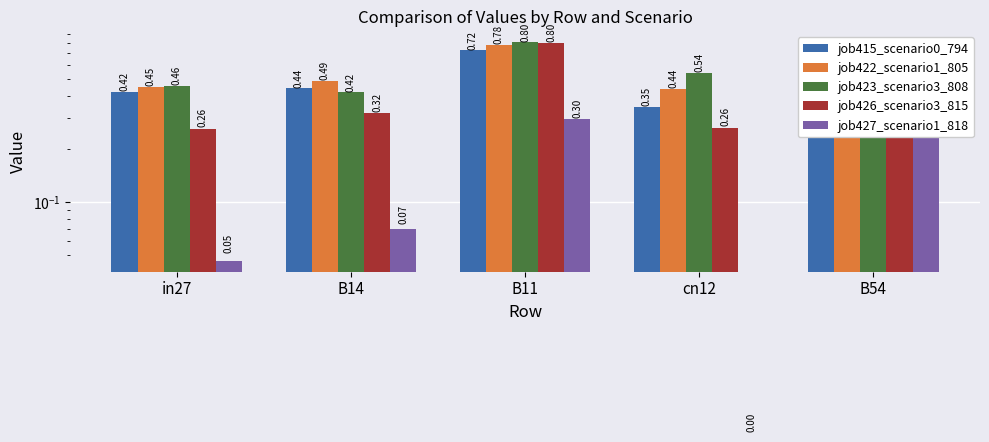

Rank the series at in27 from highest to lowest value.

job423_scenario3_808, job422_scenario1_805, job415_scenario0_794, job426_scenario3_815, job427_scenario1_818